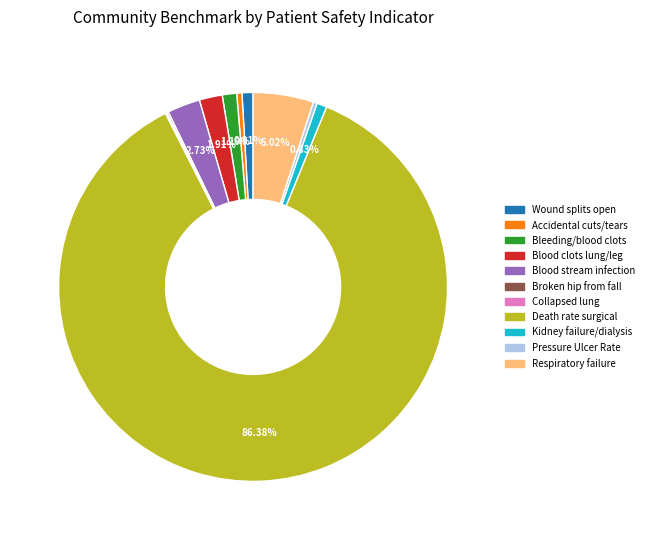

Is there any slice that represents more than half of the pie?

Yes